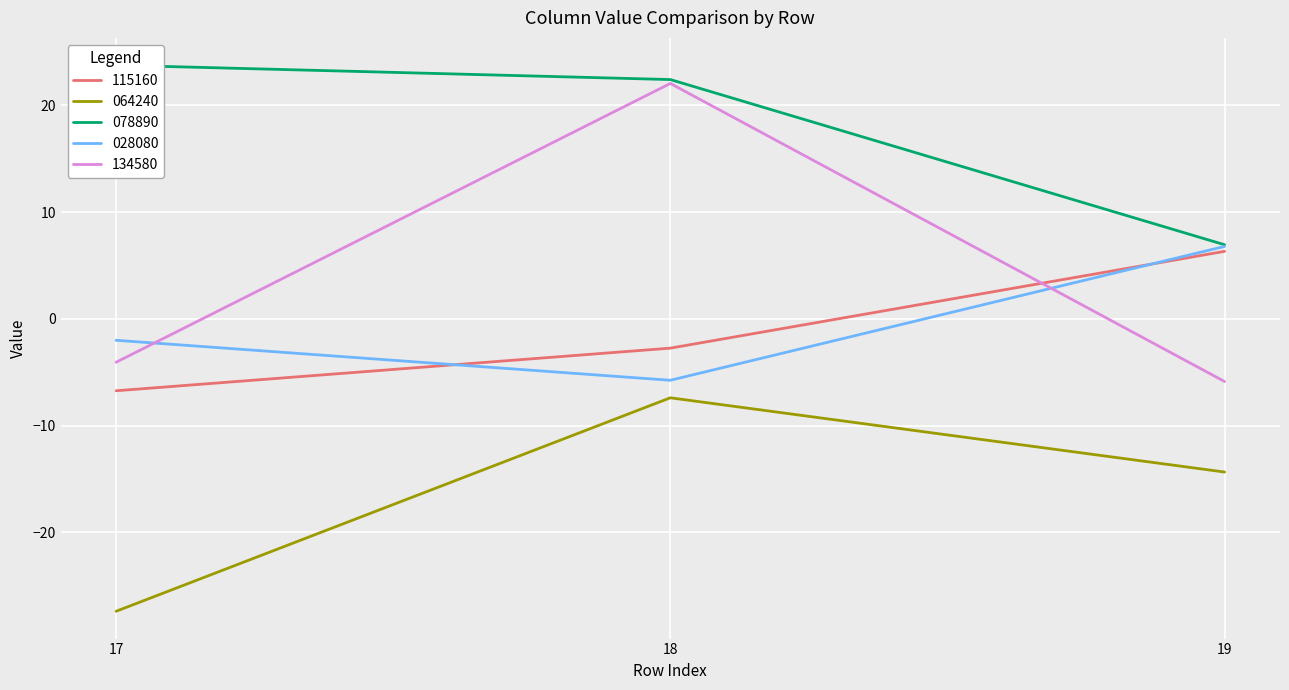

At which category is the sum across all series the highest?

18